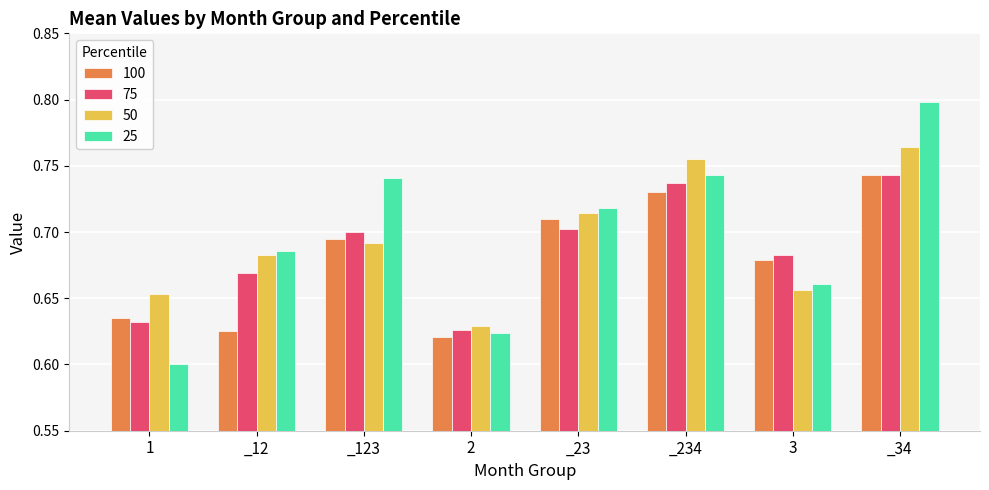

Count the 100 values in the range 0 to 1.

8